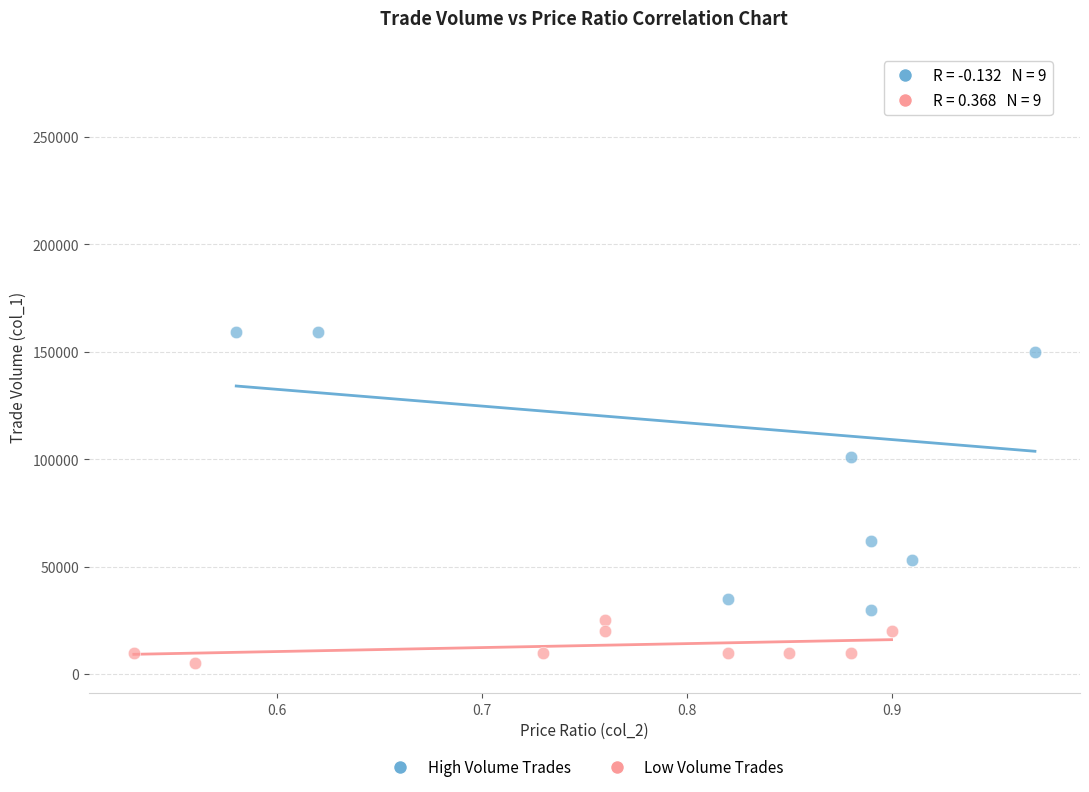

Which series contains the highest Y value?

High Volume Trades